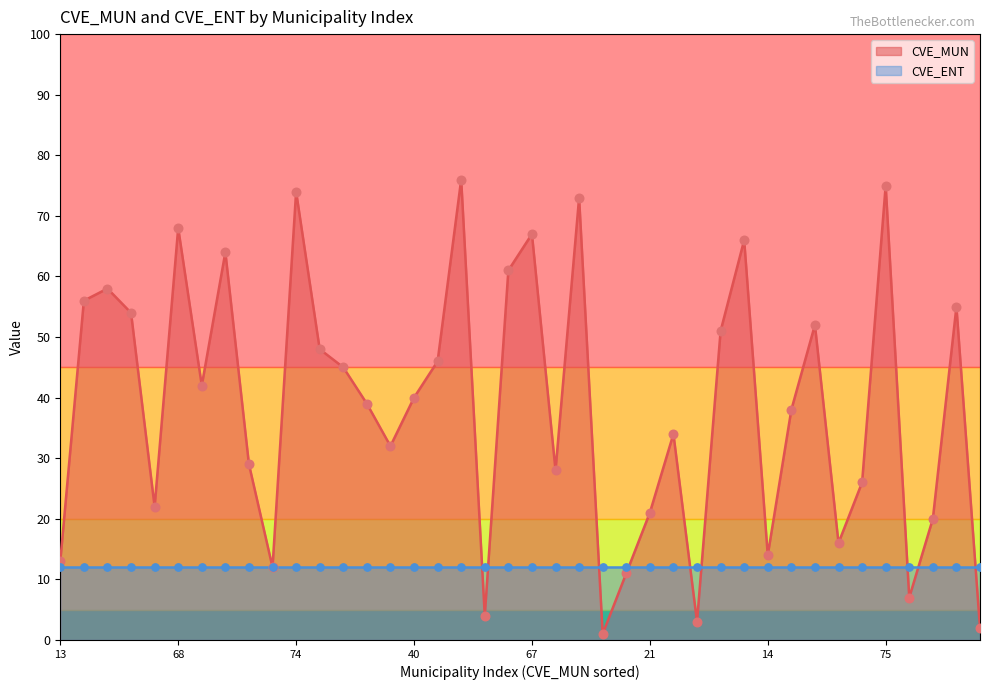

What is the ratio of the value at 32 to the value at 64?

0.5